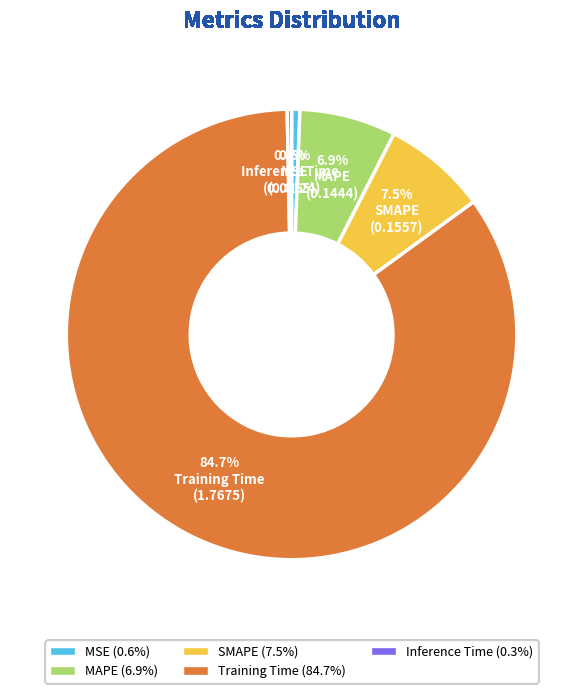

Combined, what portion of the pie is SMAPE and Training Time?

92.2%